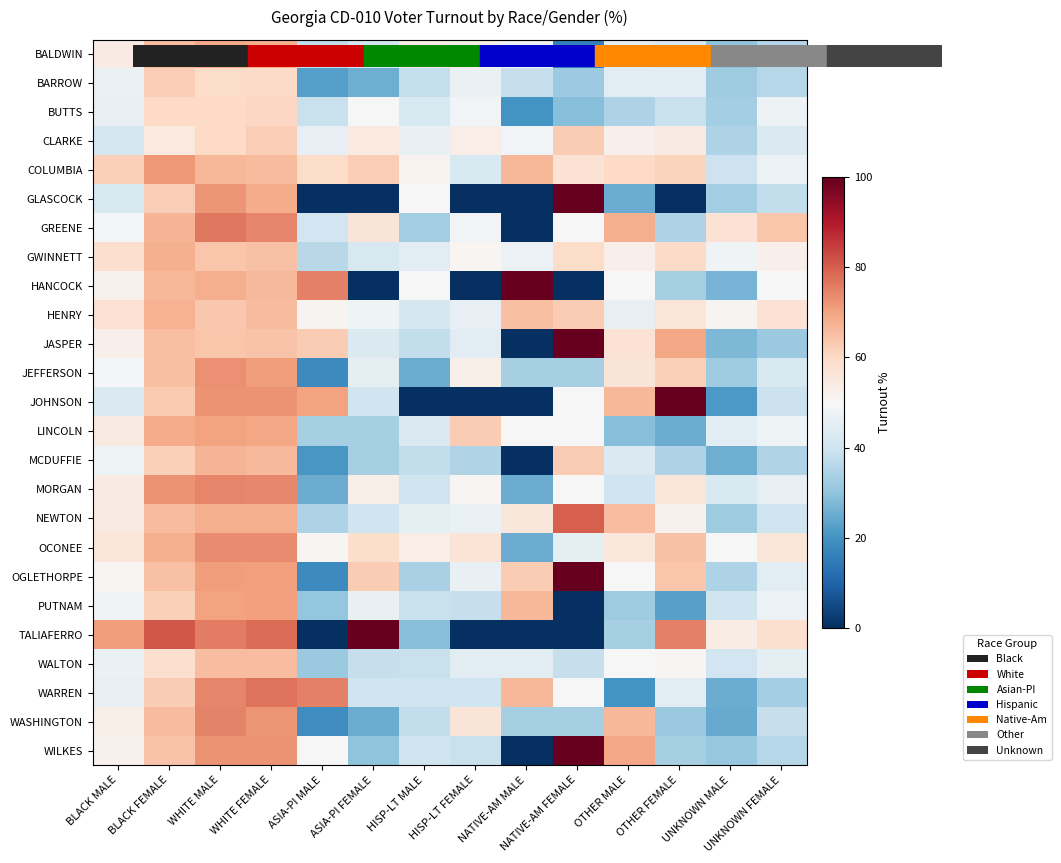

Which series has the largest range (max minus min)?

GLASCOCK